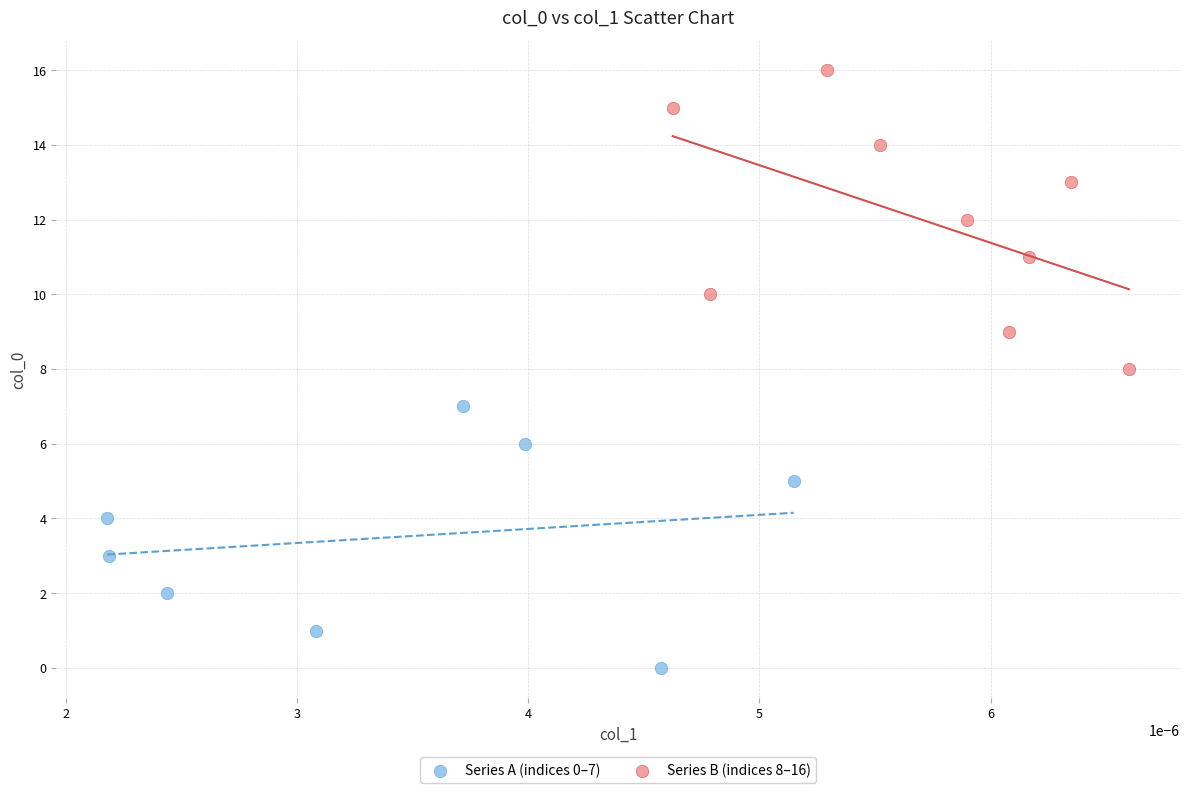

Which series reaches the minimum Y coordinate?

Series A (indices 0–7)